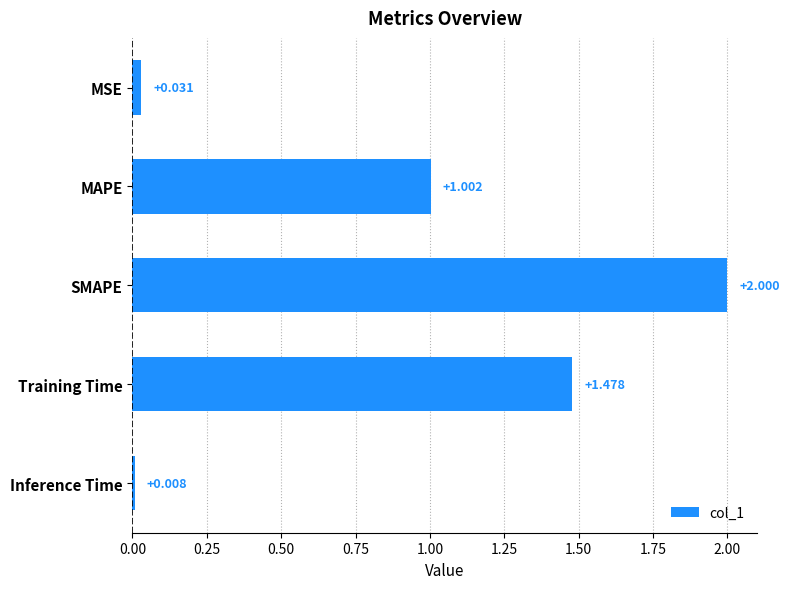

At which label is the value closest to 1?

MAPE